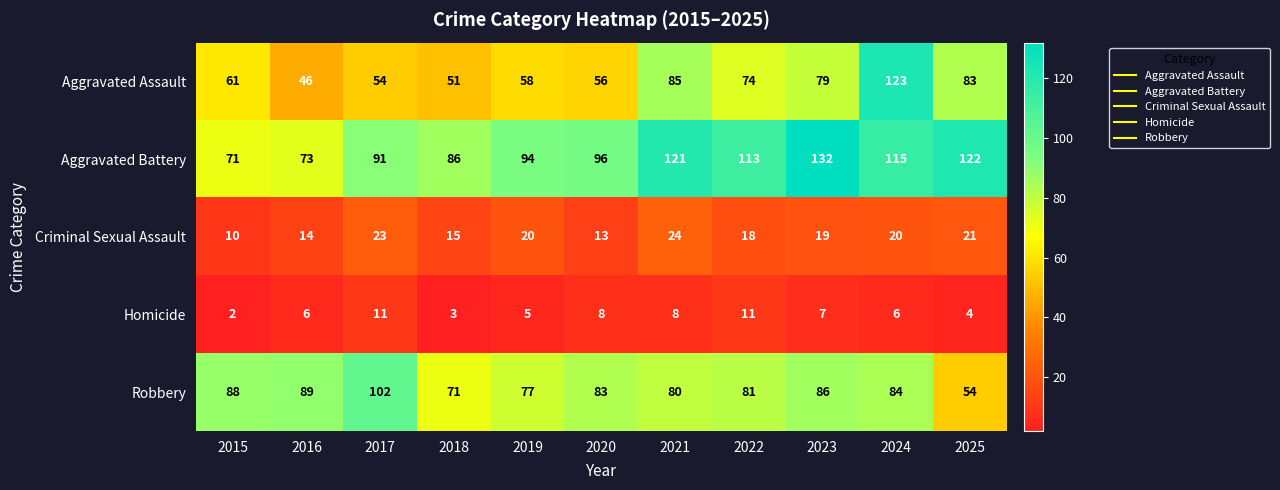

What is the total value across all series at 2025?

284